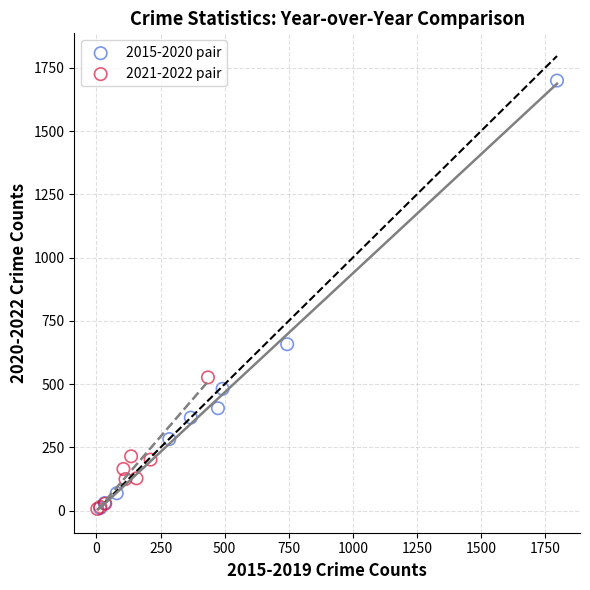

Which series has the widest spread of Y values?

2015-2020 pair